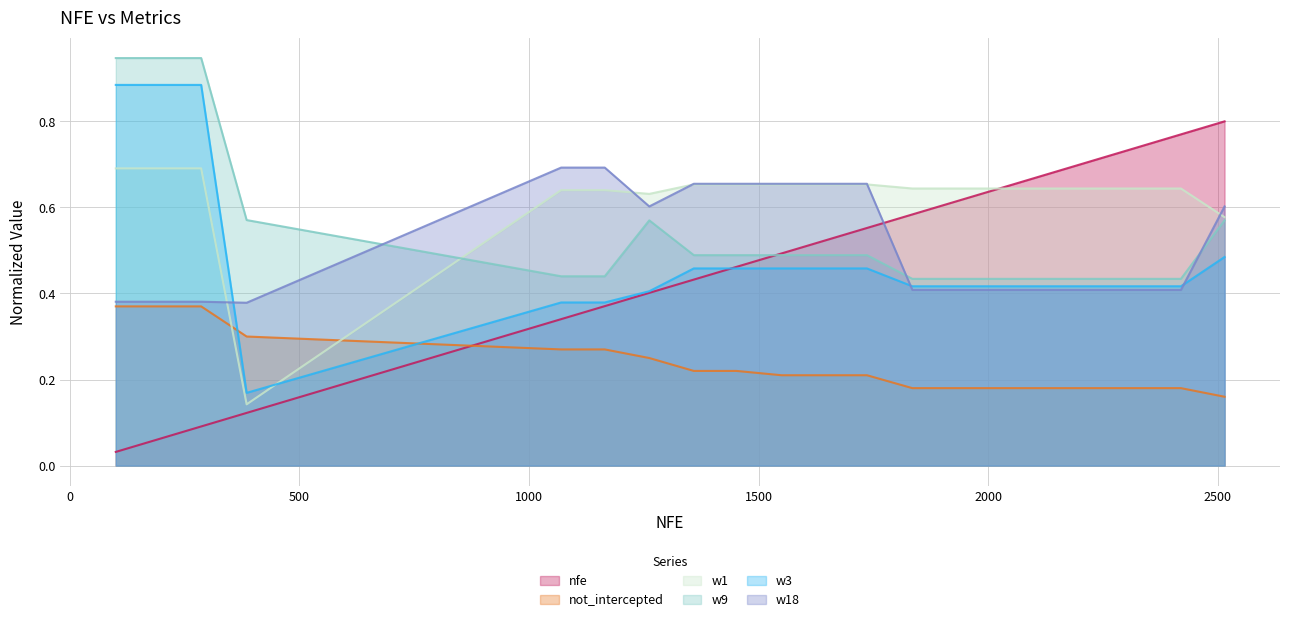

What value does the not_intercepted series have at 1359?

0.2